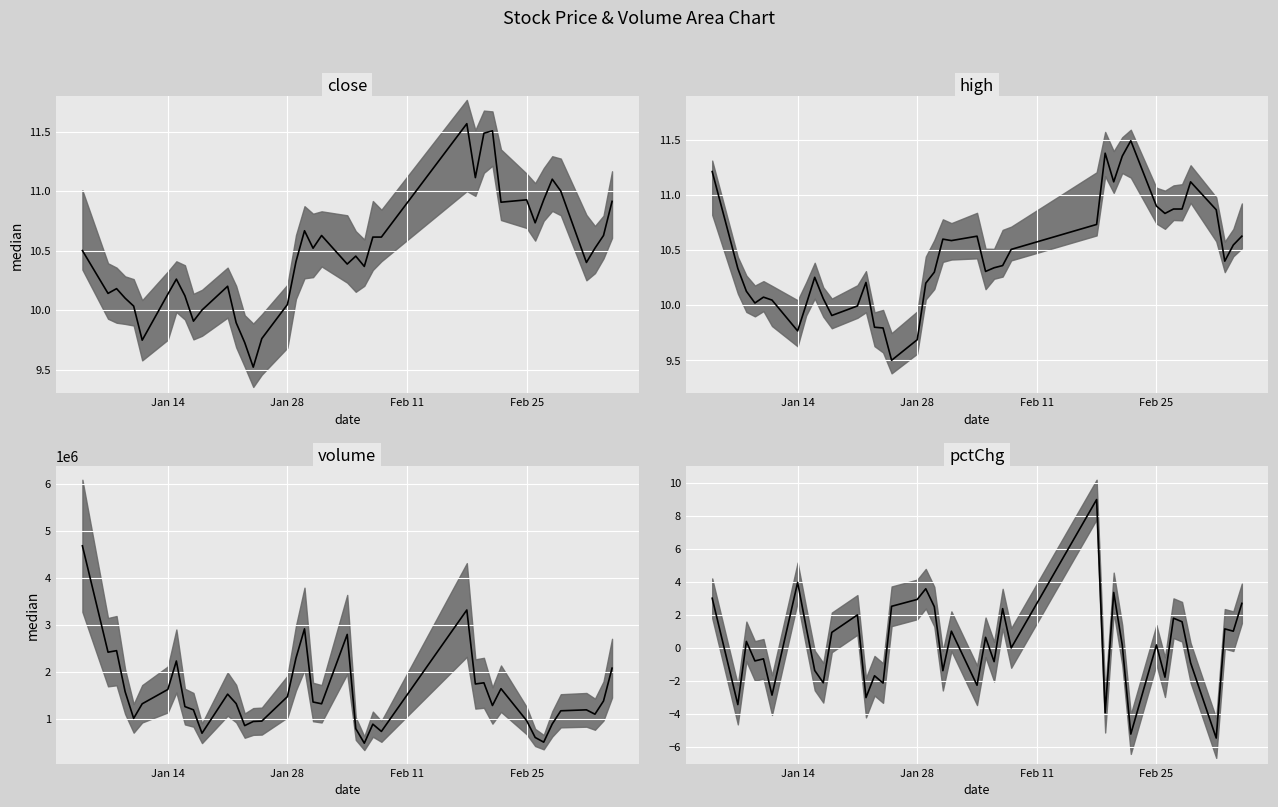

What is the sum of all close values?

418.7